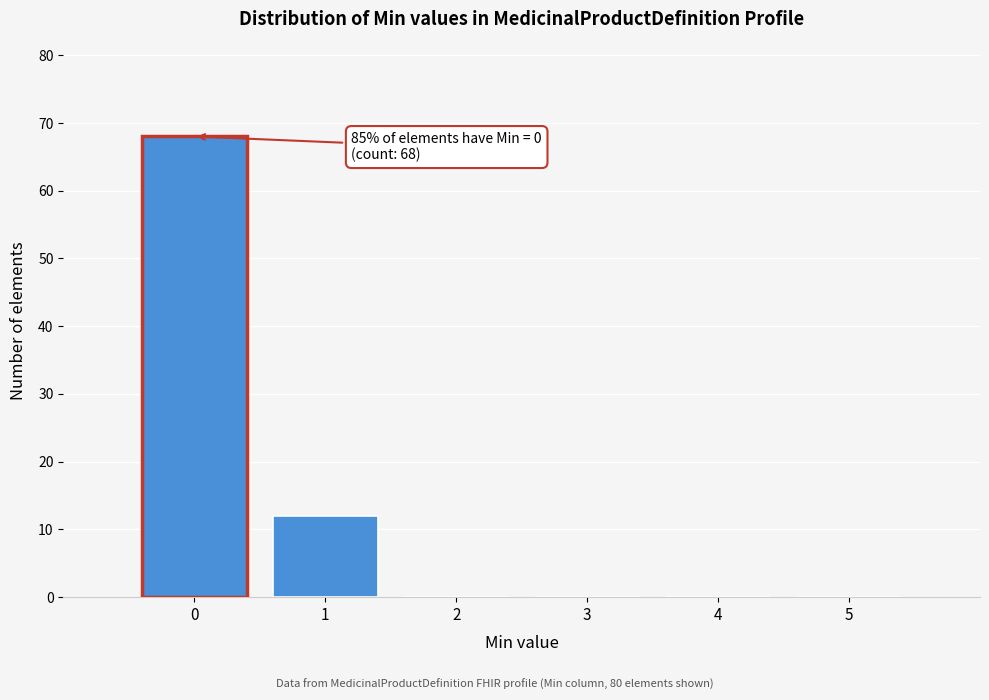

Over which range of the x-axis is the bar tallest?

-0.5 to 0.5